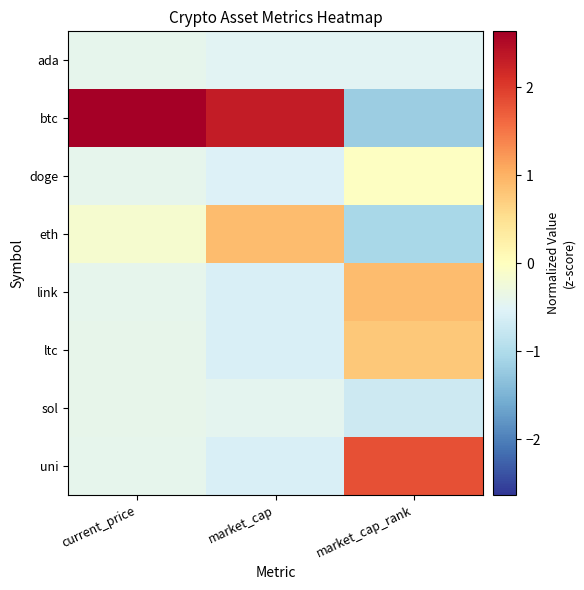

At how many categories does at least one series exceed 0?

3